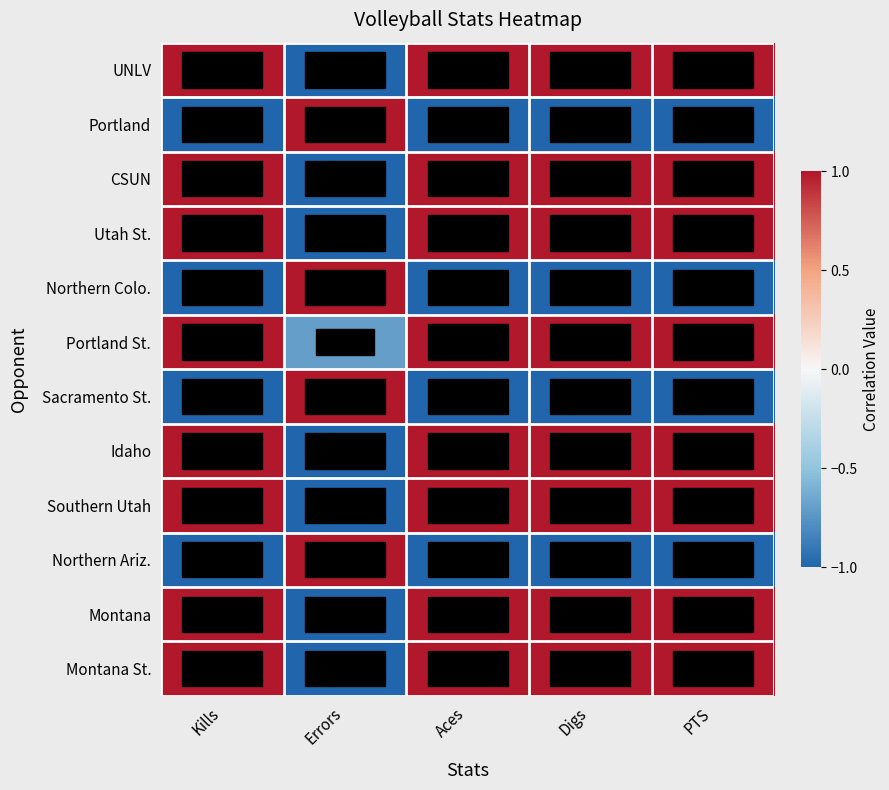

Reading right to left, list all the values displayed in this chart.

UNLV: PTS=1.0	Digs=1.0	Aces=1.0	Errors=-1.0	Kills=1.0
Portland: PTS=-1.0	Digs=-1.0	Aces=-1.0	Errors=1.0	Kills=-1.0
CSUN: PTS=1.0	Digs=1.0	Aces=1.0	Errors=-1.0	Kills=1.0
Utah St.: PTS=1.0	Digs=1.0	Aces=1.0	Errors=-1.0	Kills=1.0
Northern Colo.: PTS=-1.0	Digs=-1.0	Aces=-1.0	Errors=1.0	Kills=-1.0
Portland St.: PTS=1.0	Digs=1.0	Aces=1.0	Errors=-0.7	Kills=1.0
Sacramento St.: PTS=-1.0	Digs=-1.0	Aces=-1.0	Errors=1.0	Kills=-1.0
Idaho: PTS=1.0	Digs=1.0	Aces=1.0	Errors=-1.0	Kills=1.0
Southern Utah: PTS=1.0	Digs=1.0	Aces=1.0	Errors=-1.0	Kills=1.0
Northern Ariz.: PTS=-1.0	Digs=-1.0	Aces=-1.0	Errors=1.0	Kills=-1.0
Montana: PTS=1.0	Digs=1.0	Aces=1.0	Errors=-1.0	Kills=1.0
Montana St.: PTS=1.0	Digs=1.0	Aces=1.0	Errors=-1.0	Kills=1.0